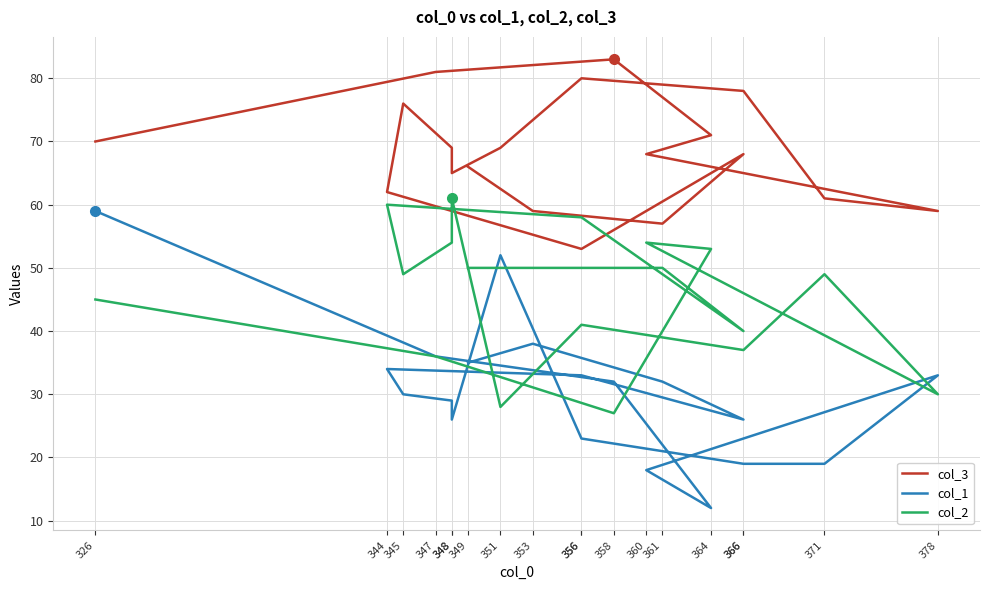

True or false: col_3 has more than 1 points higher than both neighbors.

True